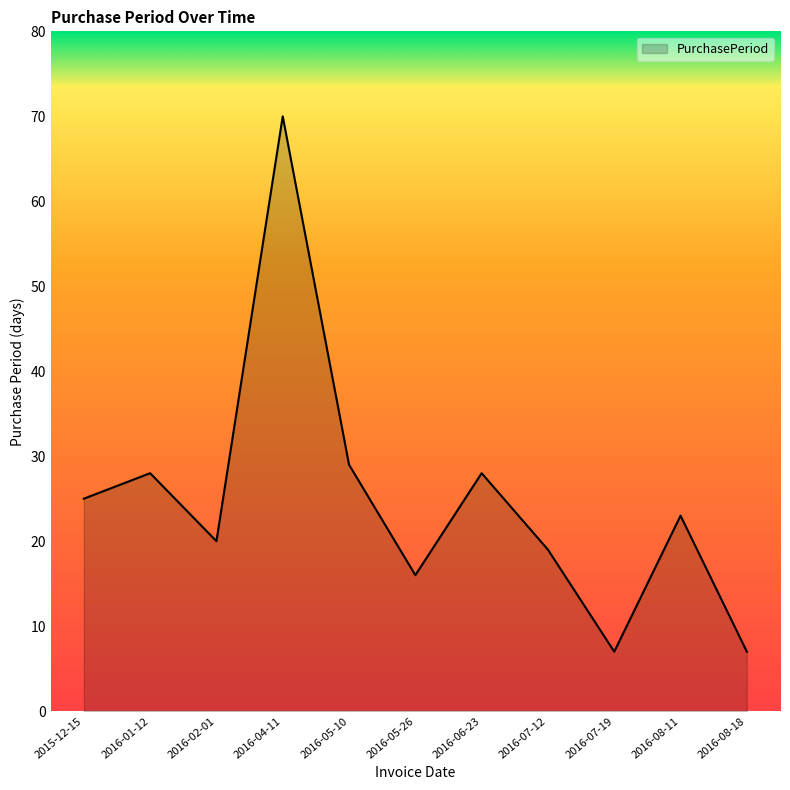

How many interior local valleys (lower than both neighbors) does the data have?

3